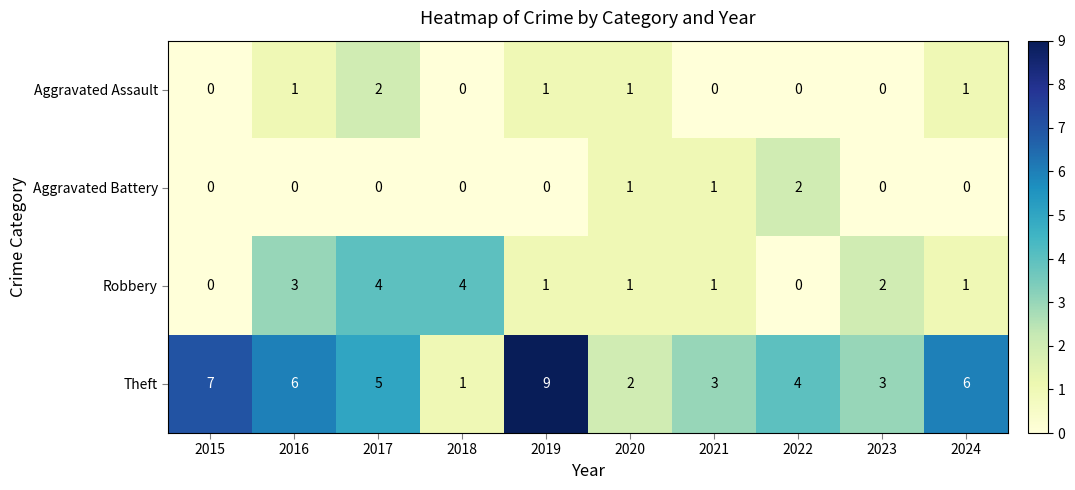

Which series changed the most between 2016 and 2023?

Theft